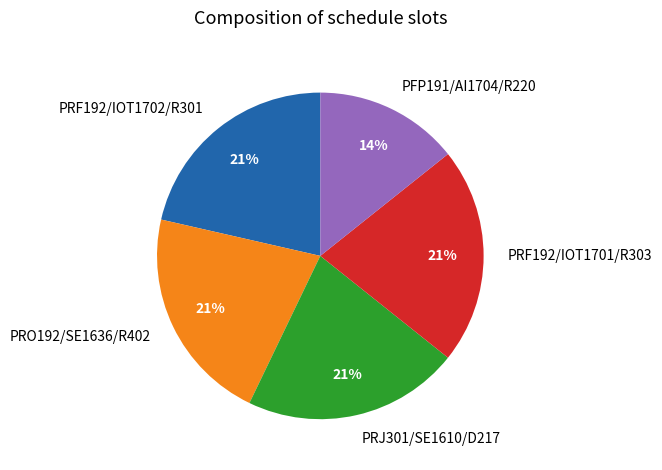

Combined, do PRF192/IOT1701/R303 and PRO192/SE1636/R402 account for over 50%?

No